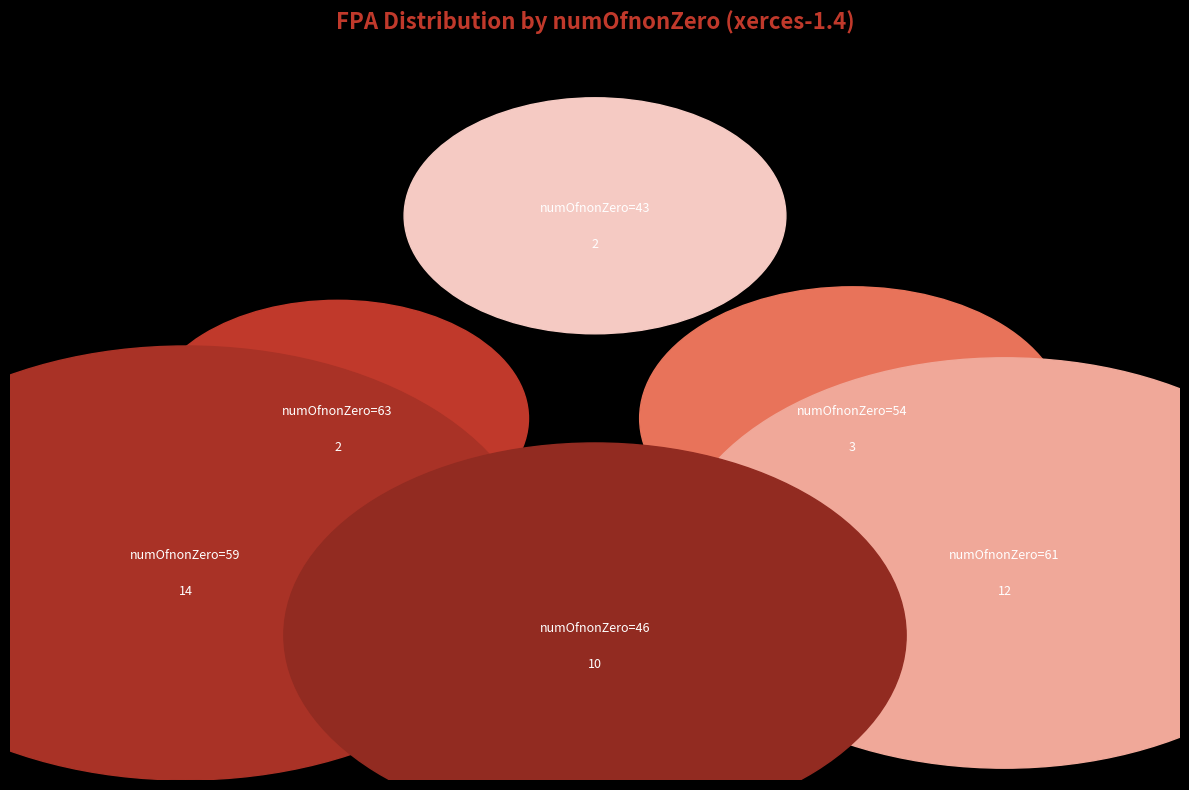

True or false: 21 accounts for 1% of the total.

False